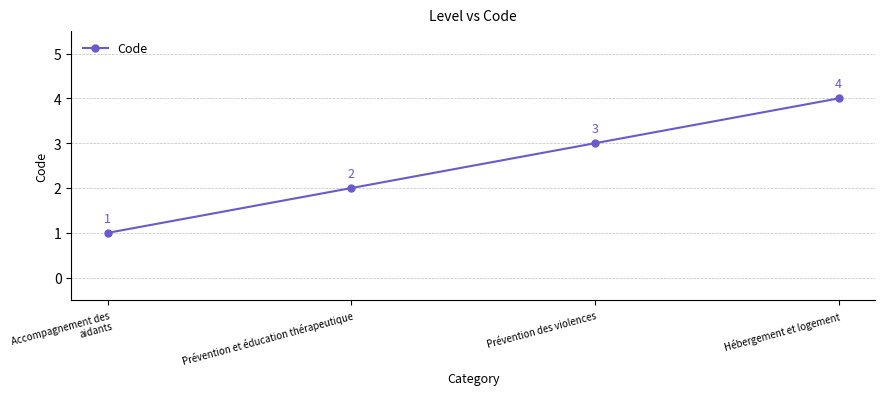

List the labels in order of value, largest first.

Hébergement et logement, Prévention des violences, Prévention et éducation thérapeutique, Accompagnement des aidants